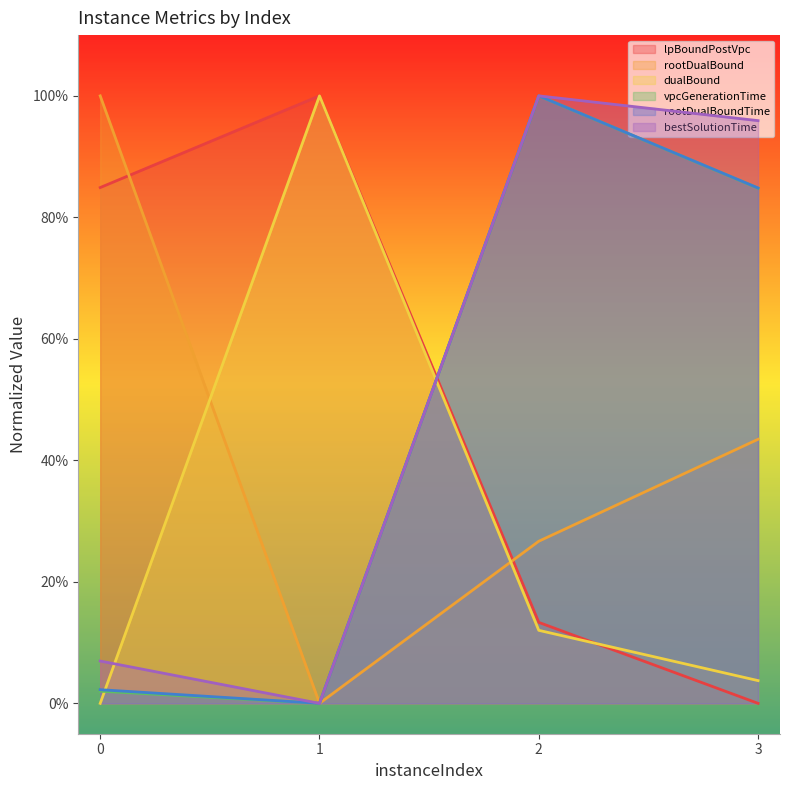

What is the difference between the maximum and minimum values in the rootDualBoundTime series?

1.0